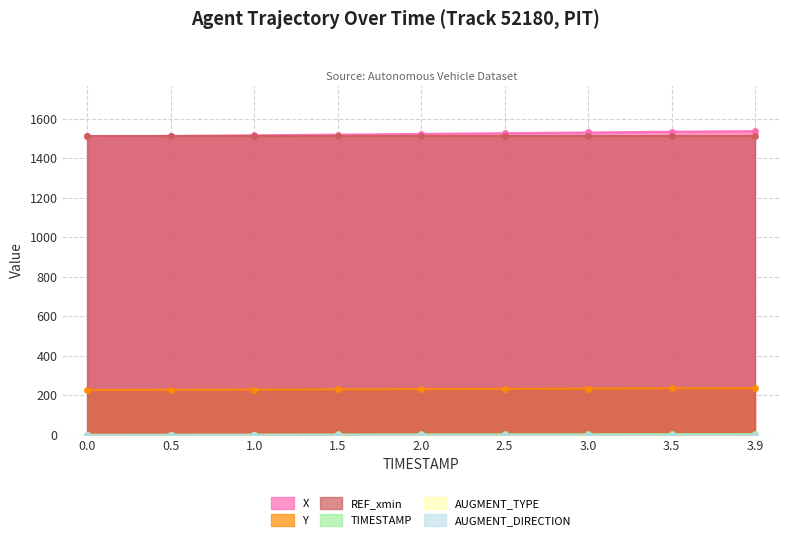

Is the value of Y at 1.5 greater than the value of X at 1.0?

No